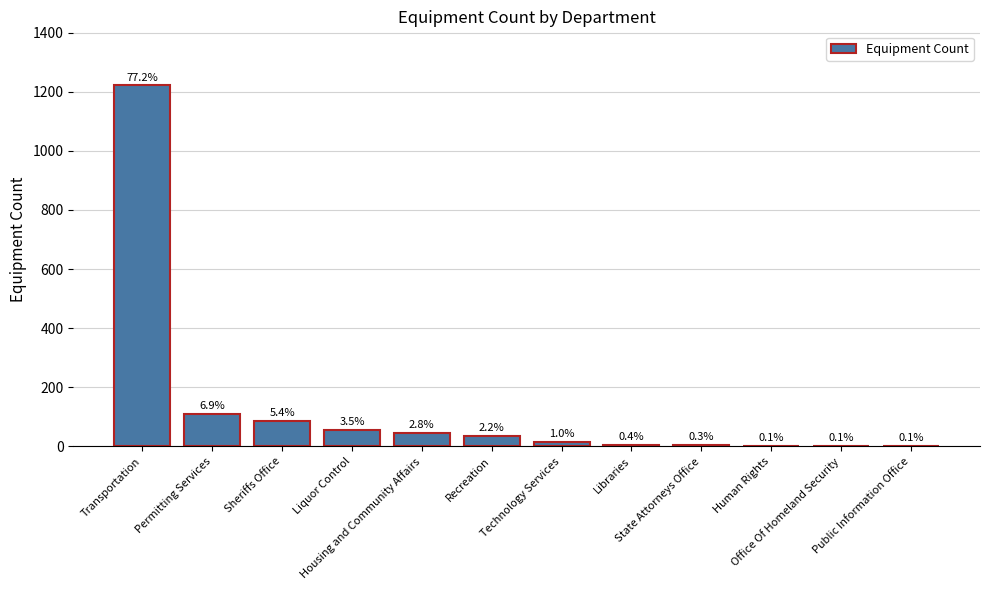

What is the average value?

132